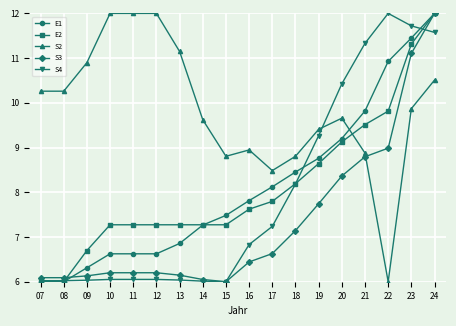

At how many categories does at least one series exceed 6?

18